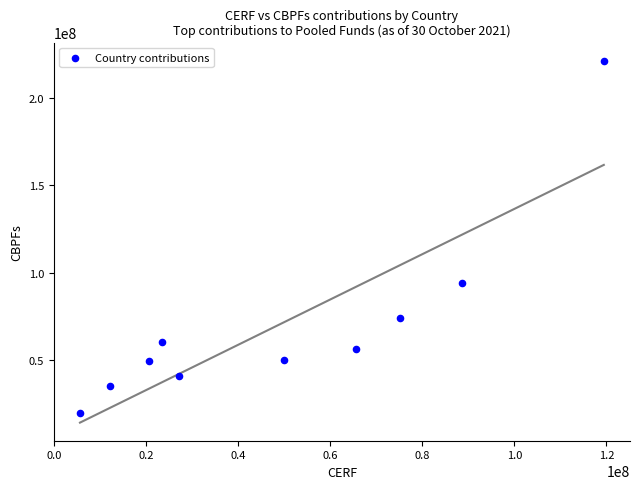

What is the average X value?

48727108